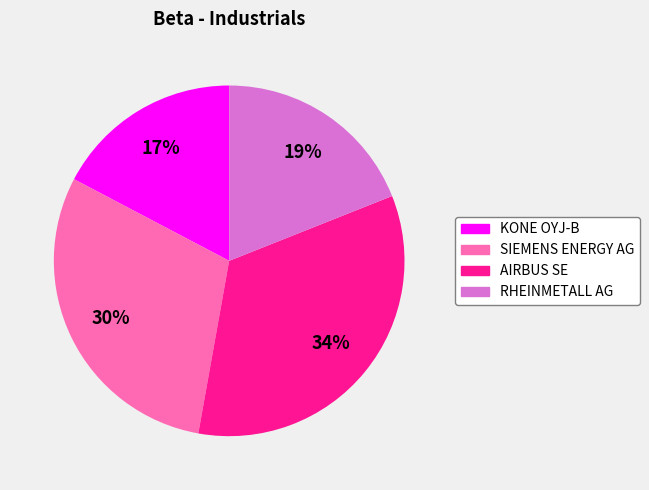

Is RHEINMETALL AG the majority of the pie?

No